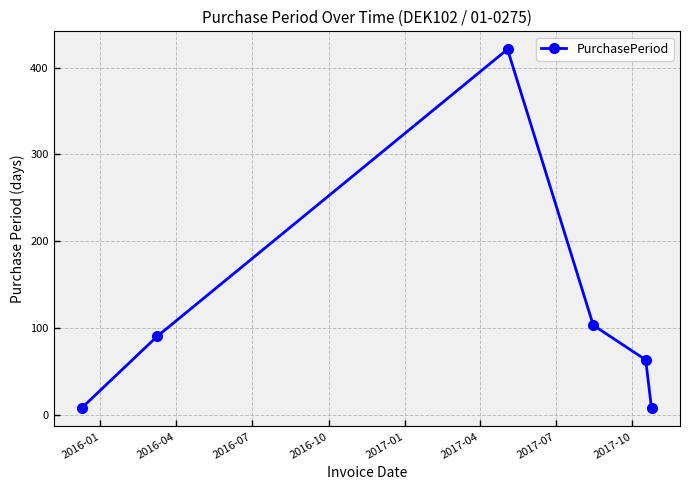

What is the average value?

115